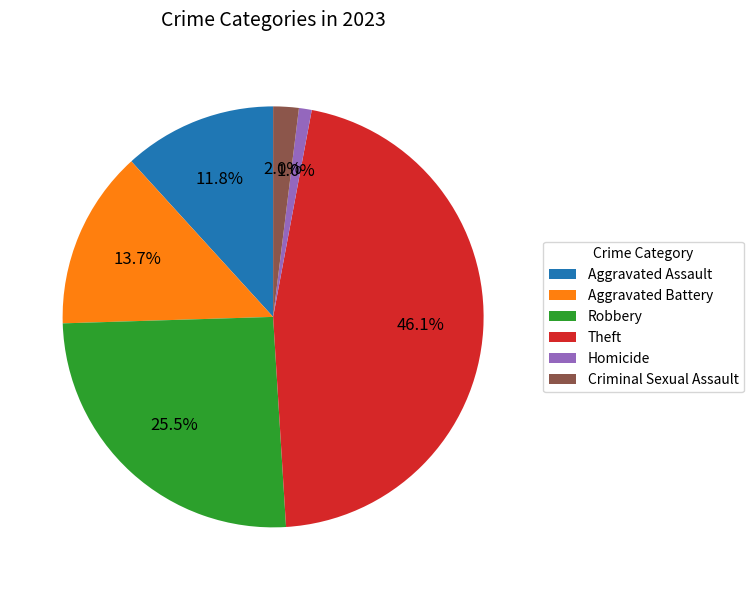

Which category has the biggest portion of the pie?

Theft